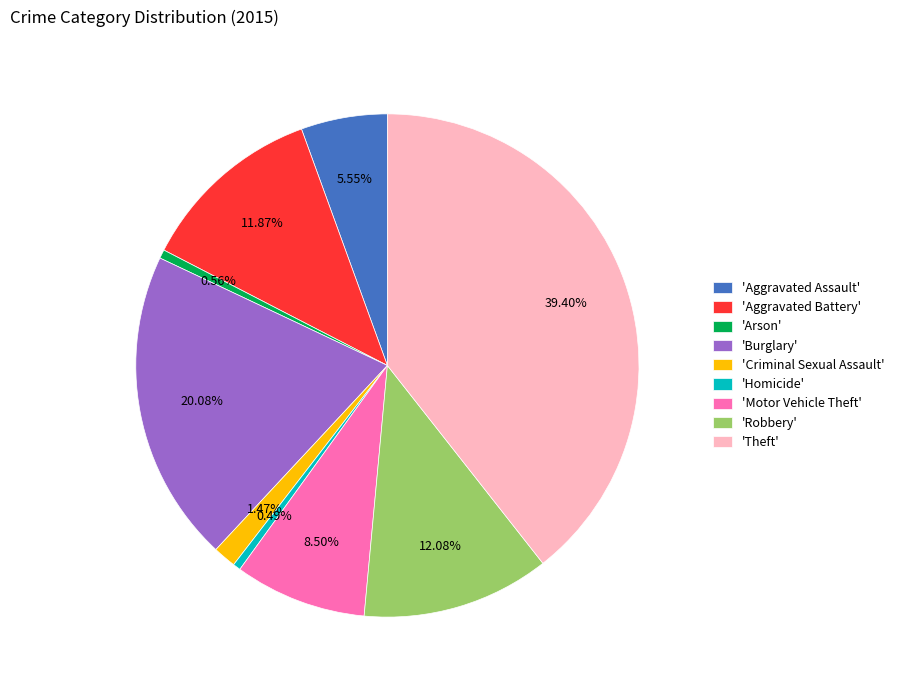

Which category has the biggest portion of the pie?

'Theft'